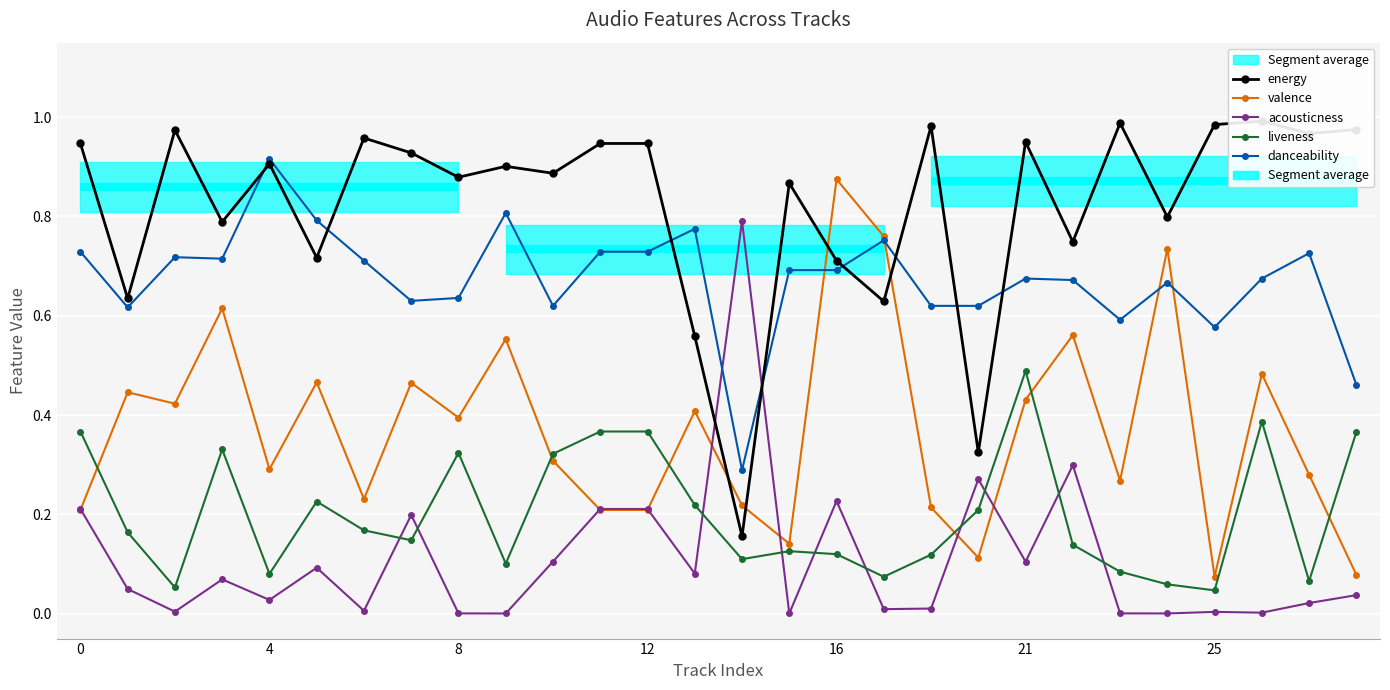

What is the approximate value of energy at 11?

0.9